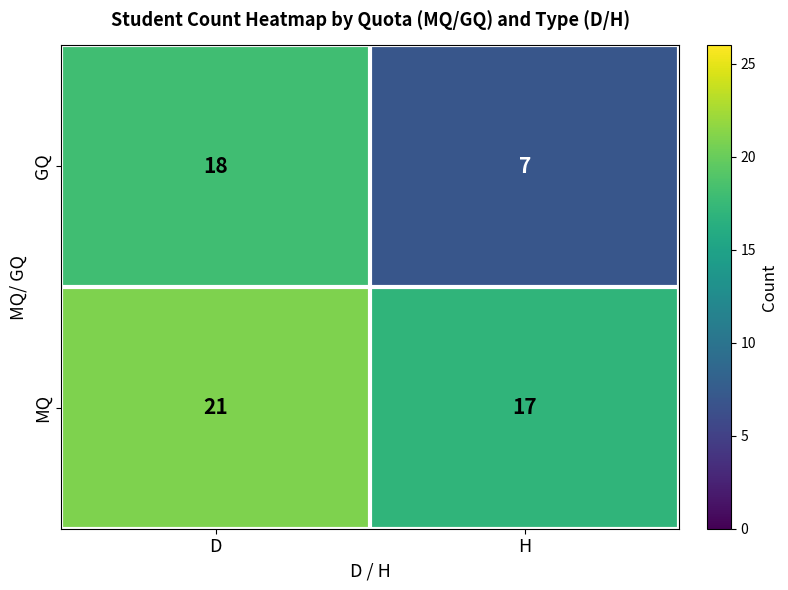

The value of MQ at D is 11. True or false?

False